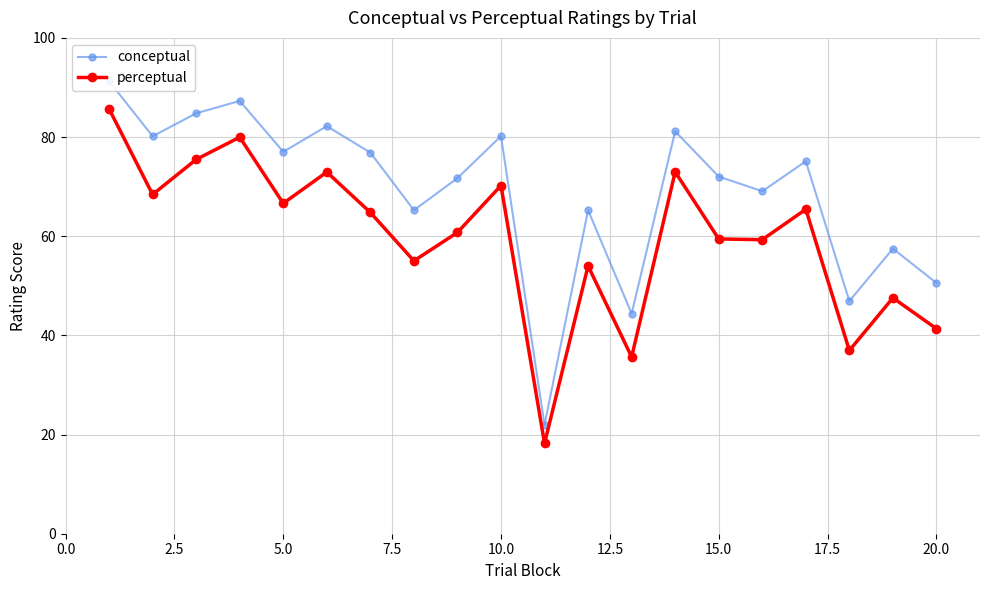

True or false: perceptual has more than 2 points higher than both neighbors.

True